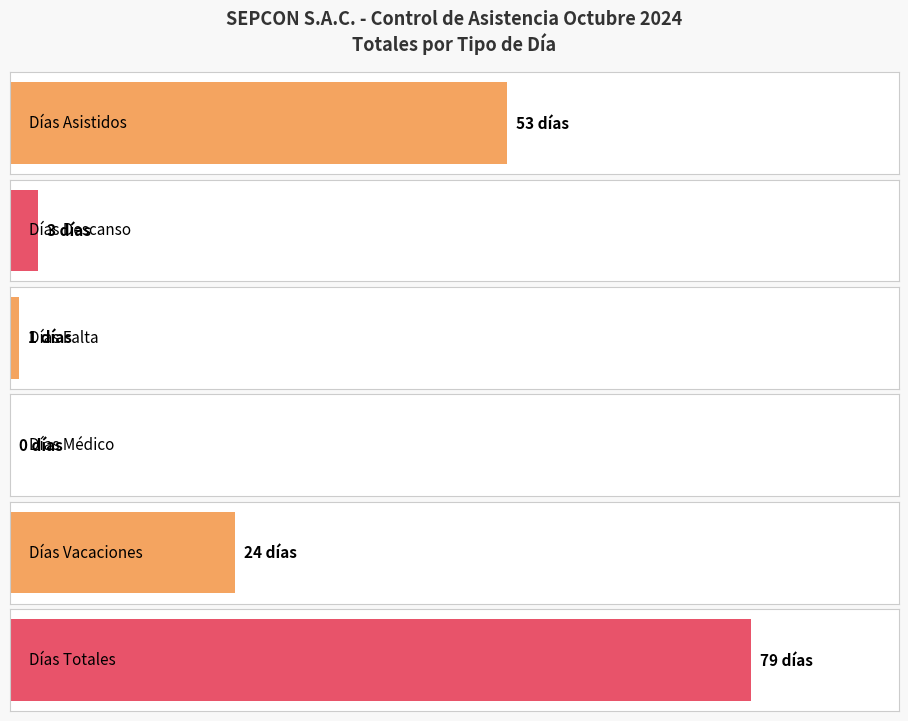

Is it true that DT equals 2 at GARCIA MORI MIRIAM?

False